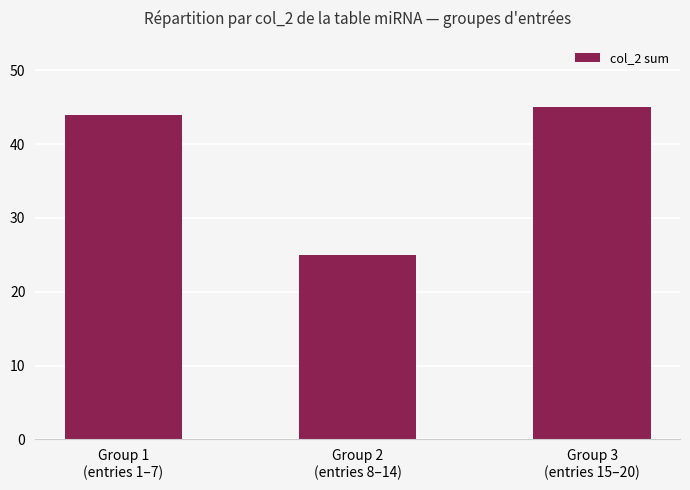

Are the bars horizontal?

No